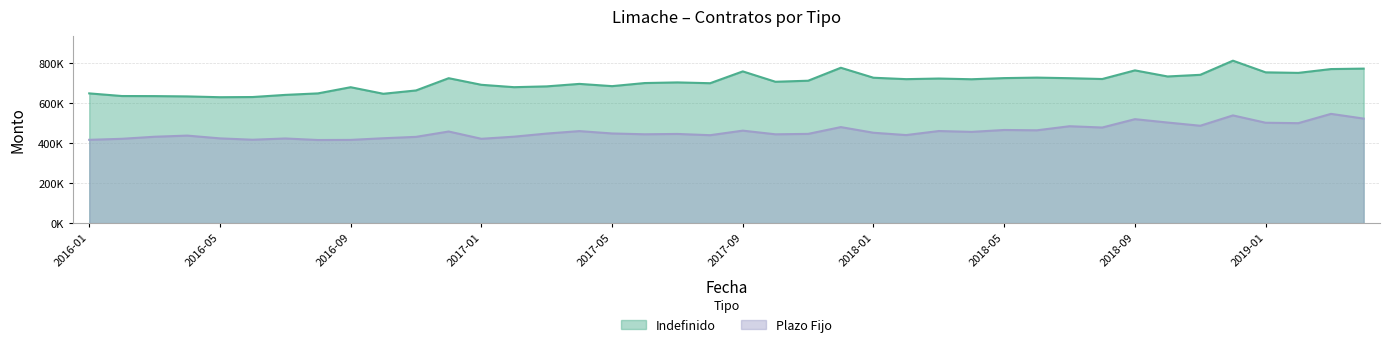

What is the total value across all series at 2019-01?

1257679